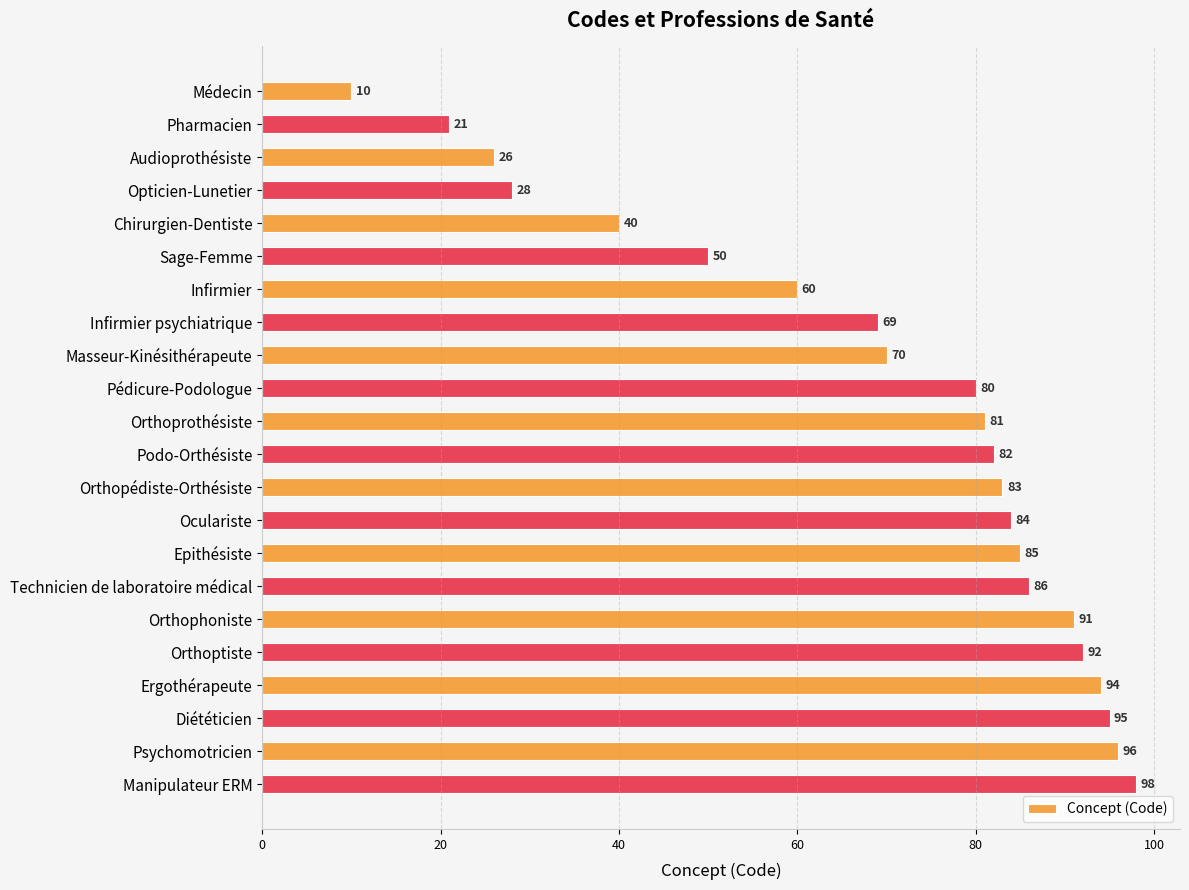

What value does the data have at Podo-Orthésiste, to the nearest 10?

80